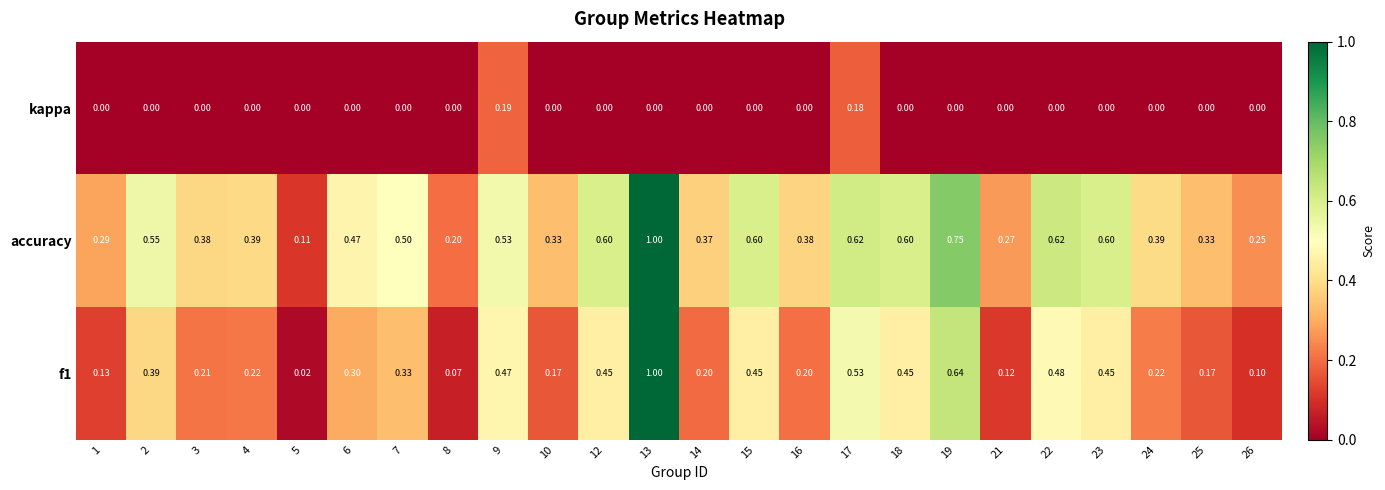

At which category is the sum across all series the highest?

13